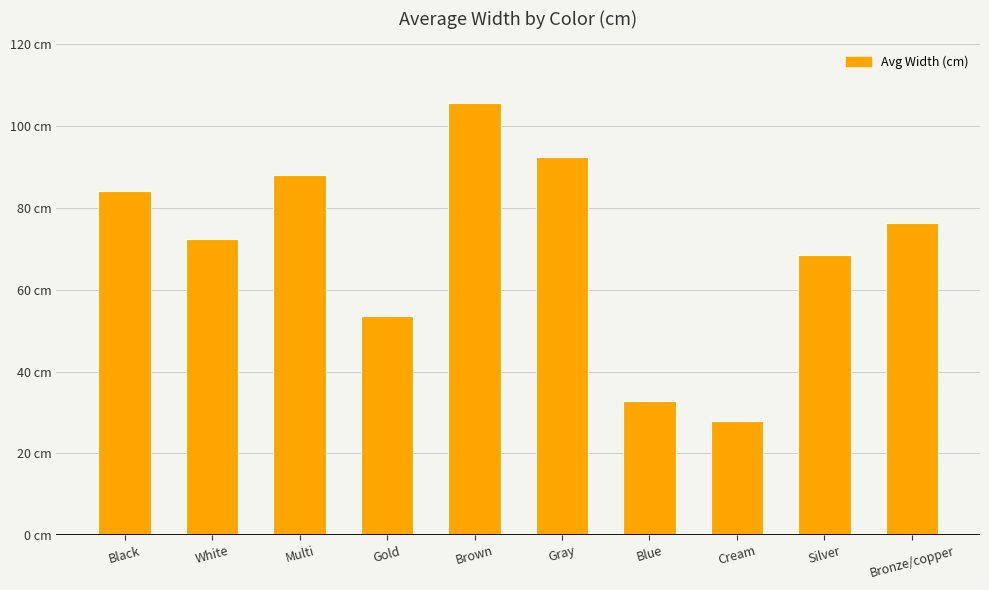

Reading left to right, extract all data points from this chart.

84.1	72.4	87.9	53.6	105.7	92.4	32.8	27.9	68.6	76.2